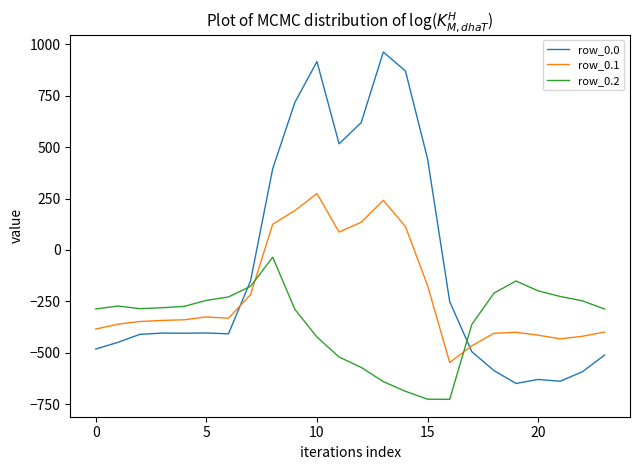

How many times do row_0.2 and row_0.1 cross each other?

2